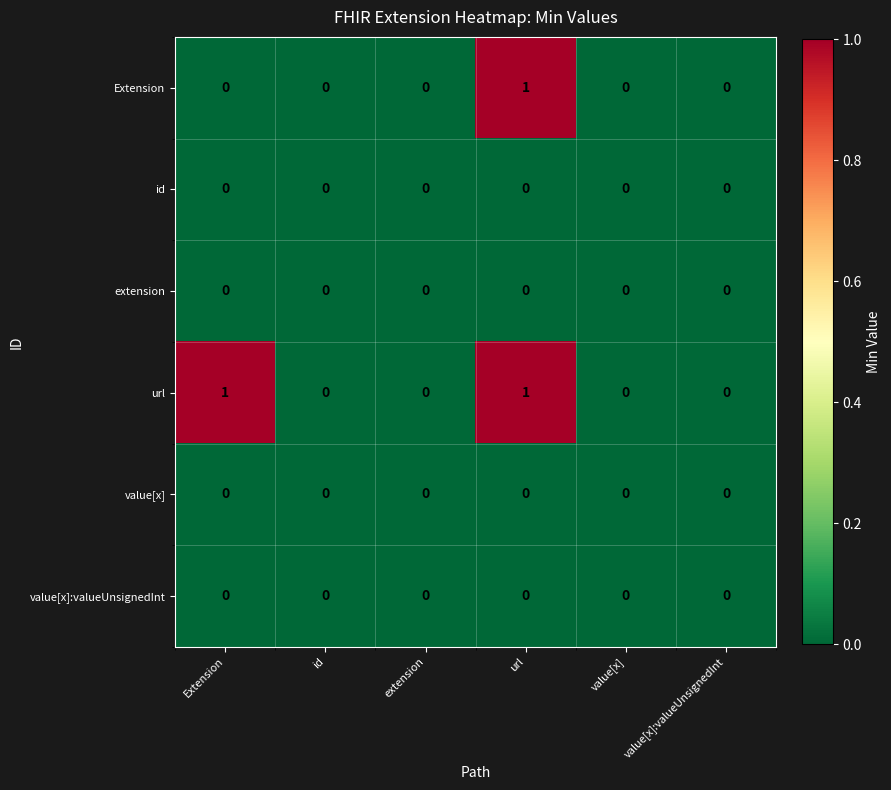

The value of value[x] at id is 0. True or false?

True